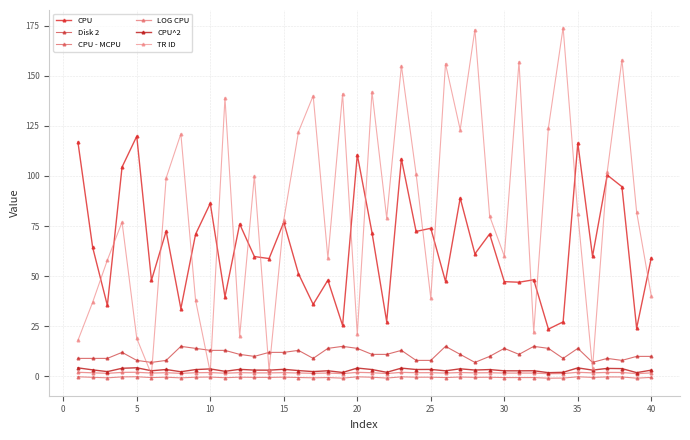

What is the highest value of the TR ID series?

174.0